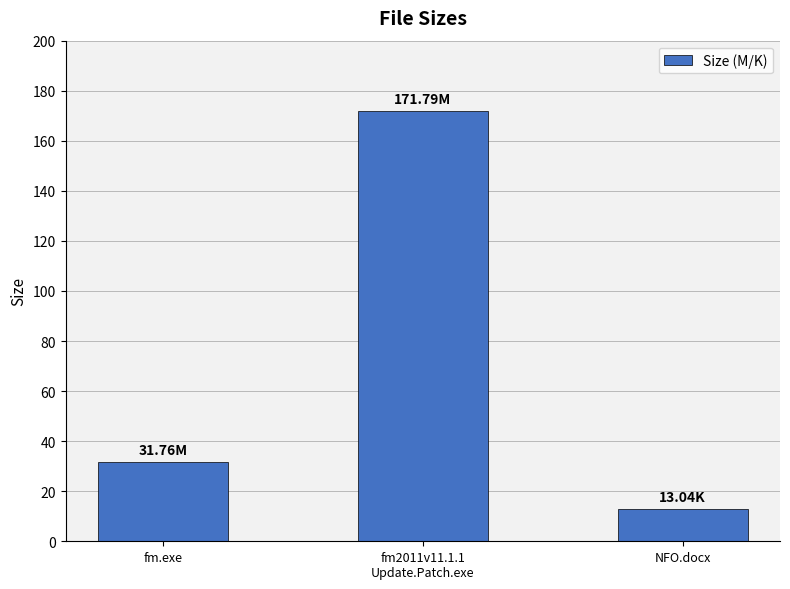

What is the sum of all values?

216.6